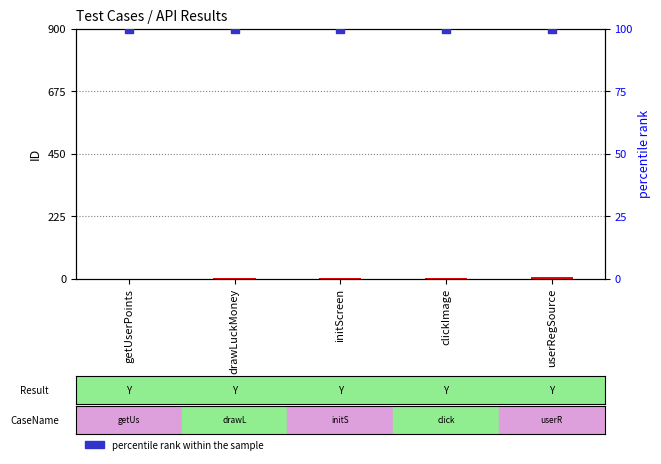

Which series has the widest spread of Y values?

ID